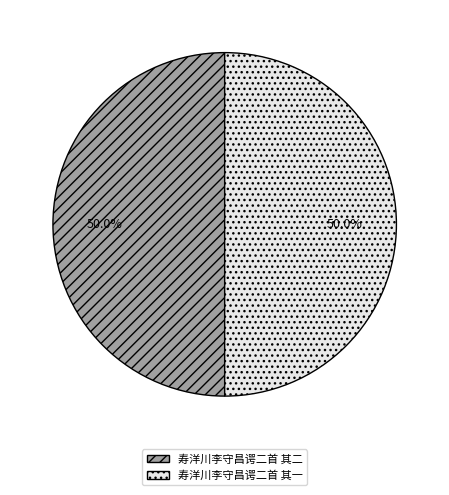

To the nearest percent, what percentage of the pie is 寿洋川李守昌谔二首 其一?

50%